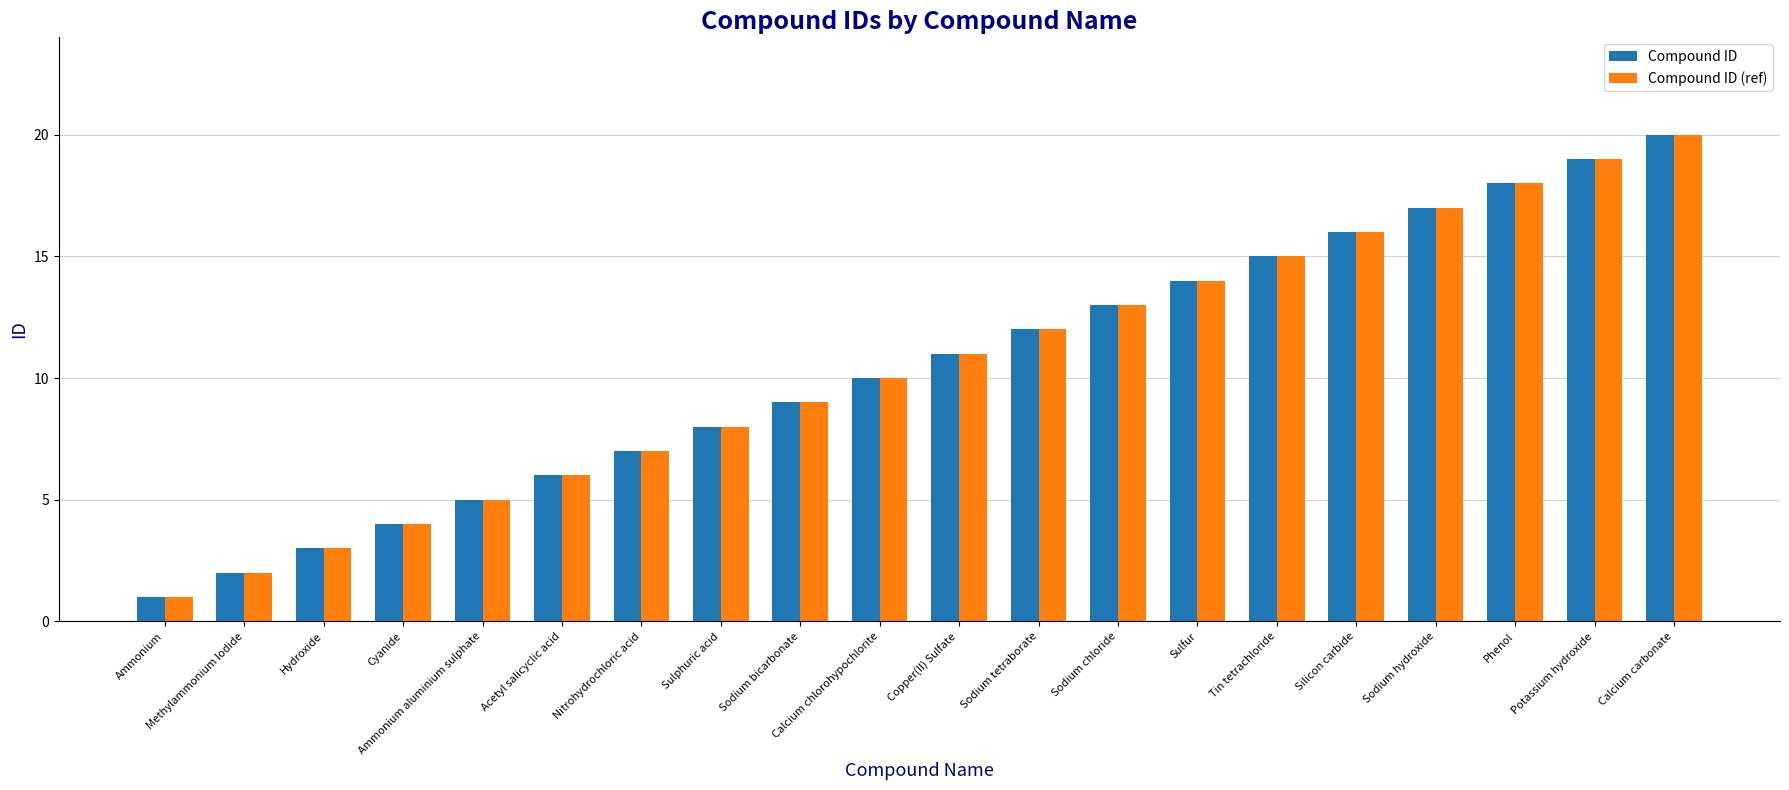

Is the value of Compound ID at Sodium chloride greater than the value of Compound ID (ref) at Potassium hydroxide?

No